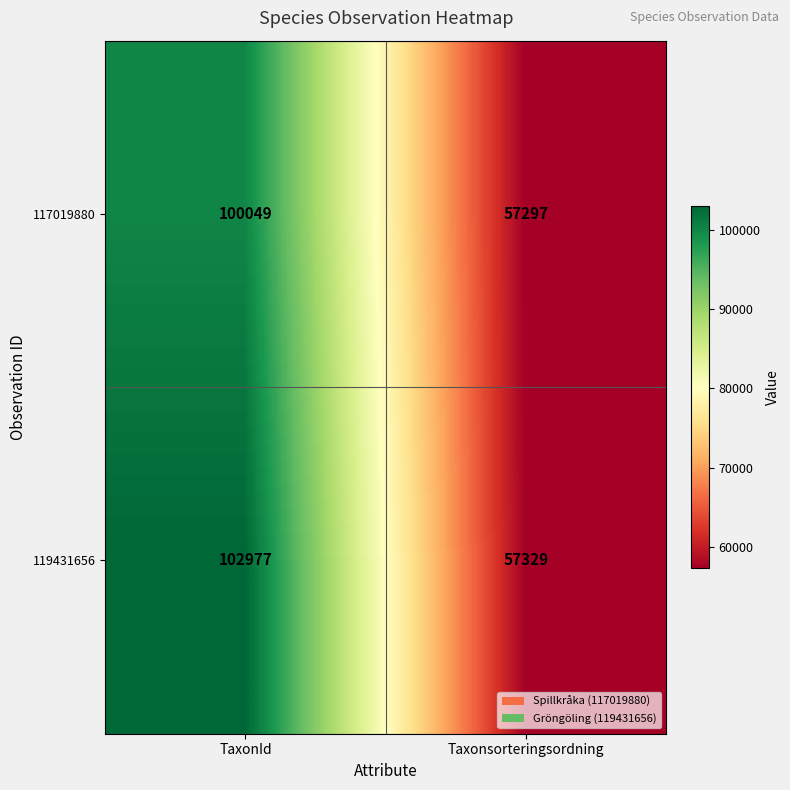

How many values in the 117019880 series are below 100049?

1